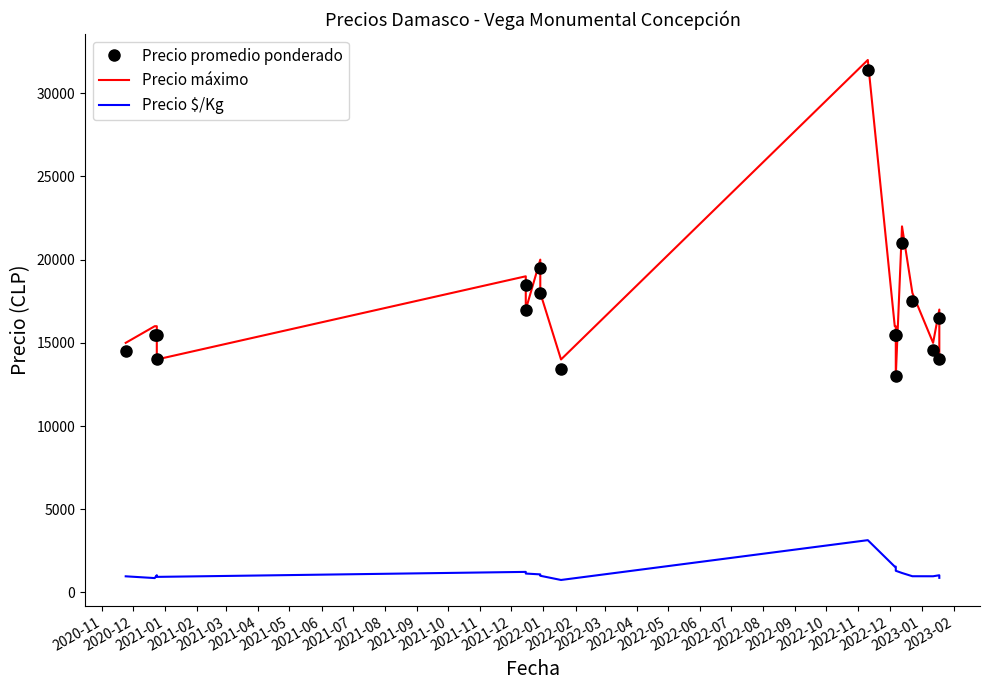

What is the difference between the highest and lowest values at 2022-01?

17028